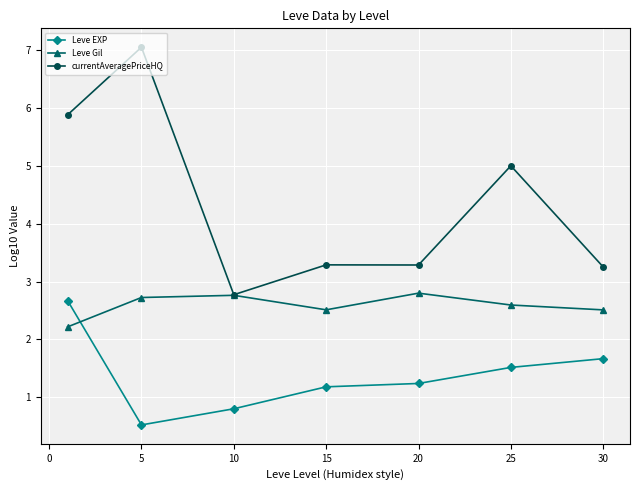

What is the value of the Leve Gil point at the 2nd from the left?

2.7